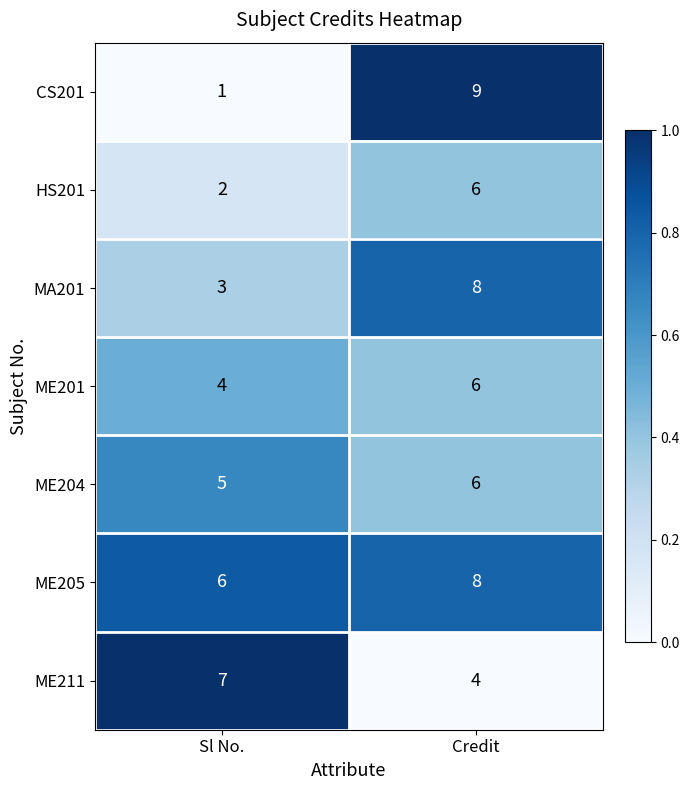

Which series has the largest range (max minus min)?

CS201